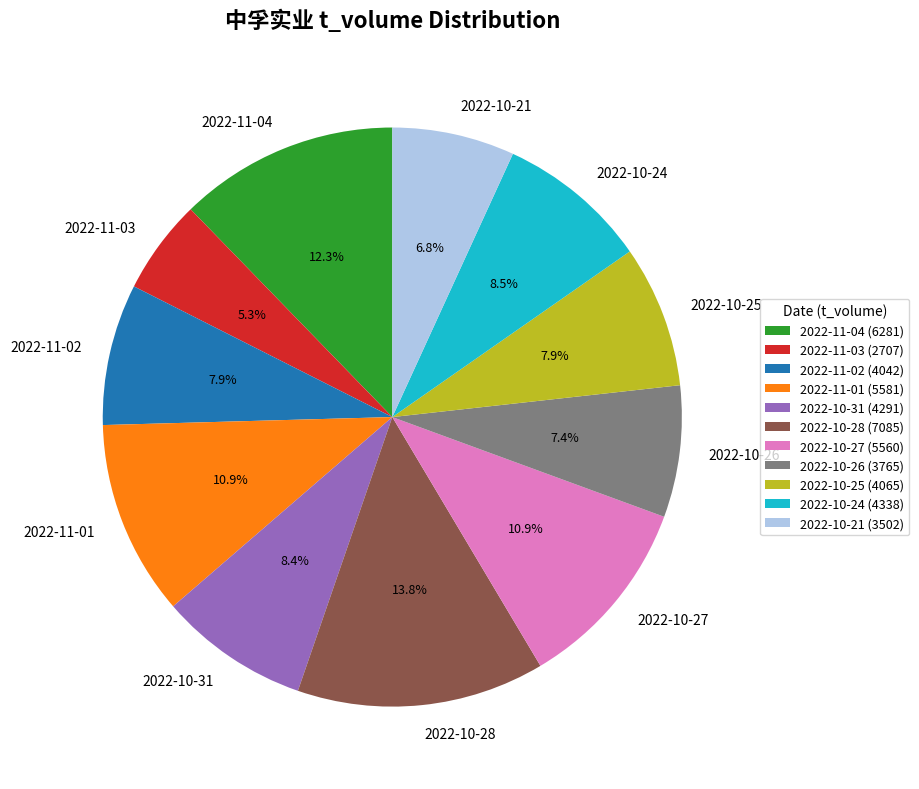

Does 2022-11-04 account for over 50% of the chart?

No